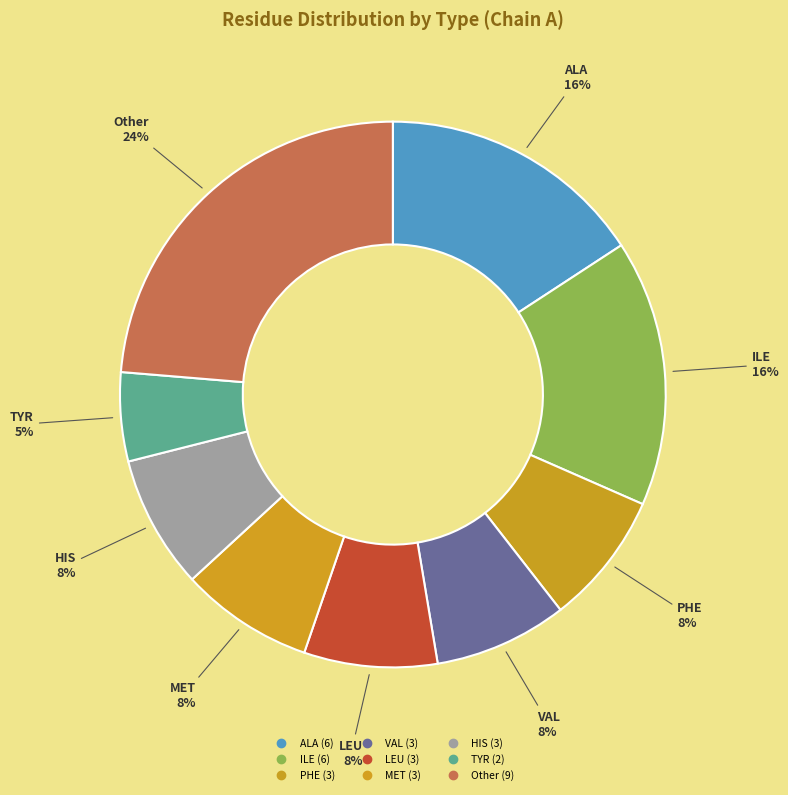

Count the number of slices in the pie.

9